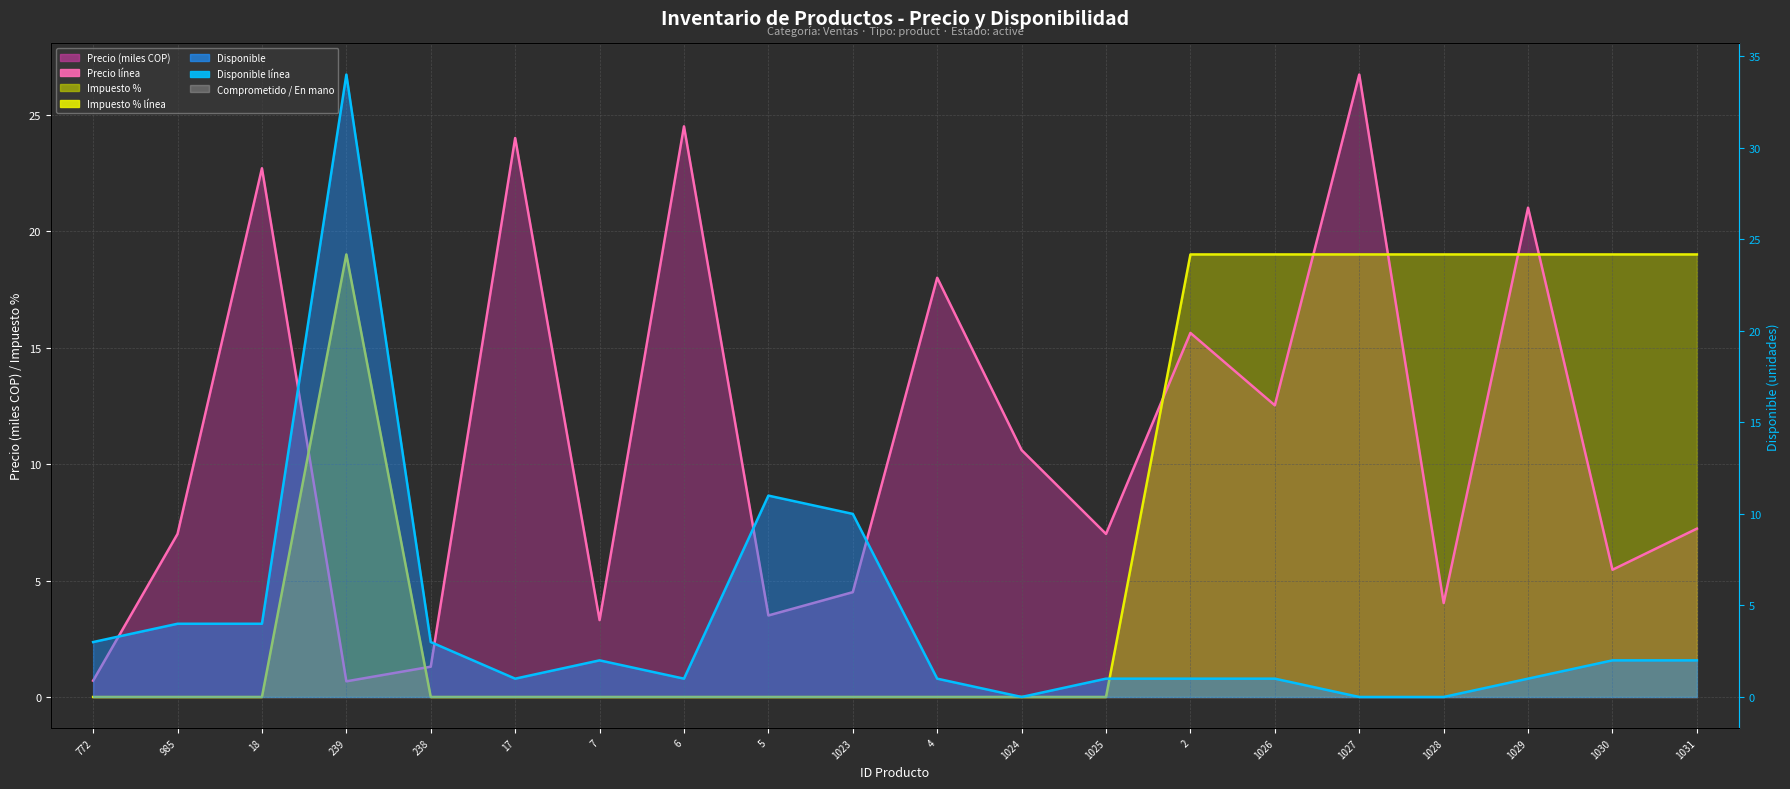

How many values in Disponible línea are above zero?

17